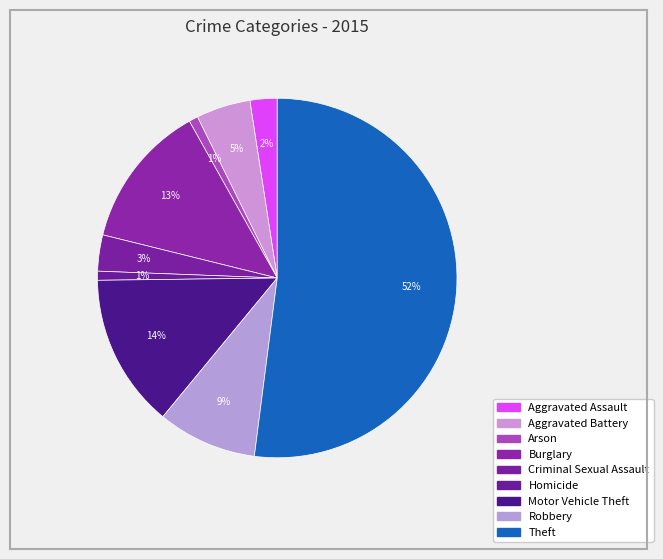

To the nearest percent, what percentage of the pie is Motor Vehicle Theft?

14%